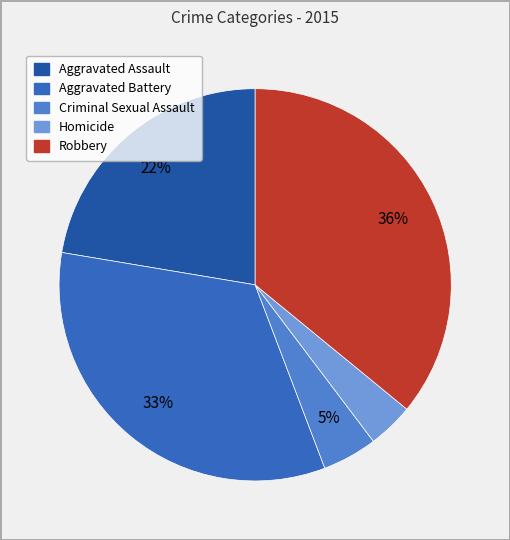

Count the number of slices in the pie.

5